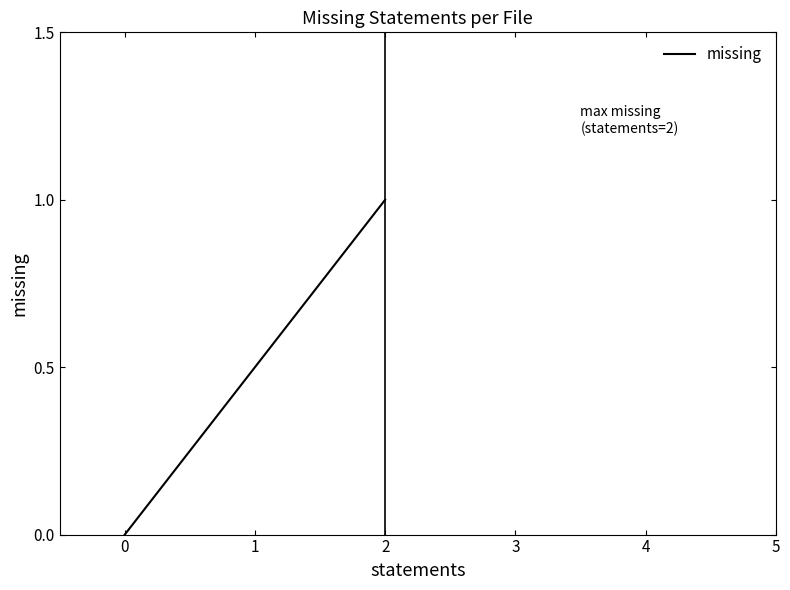

How many values are between 0 and 1?

40